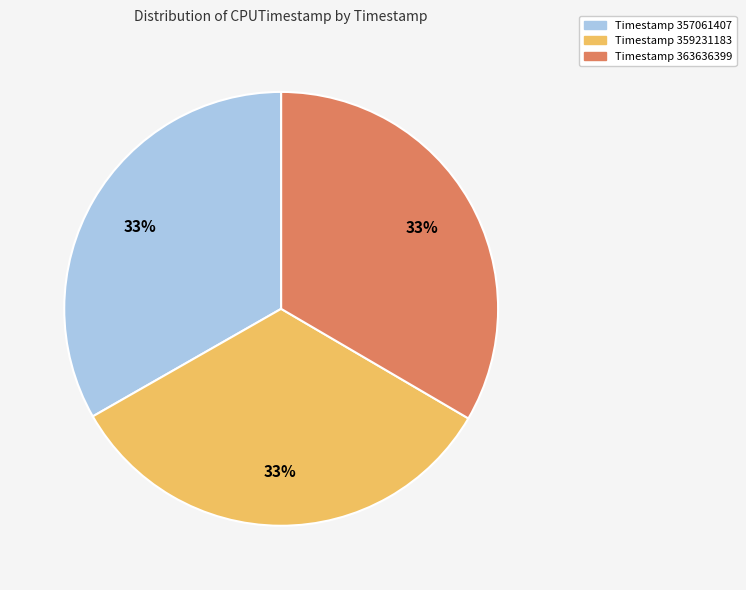

Is there a majority slice in this chart?

No